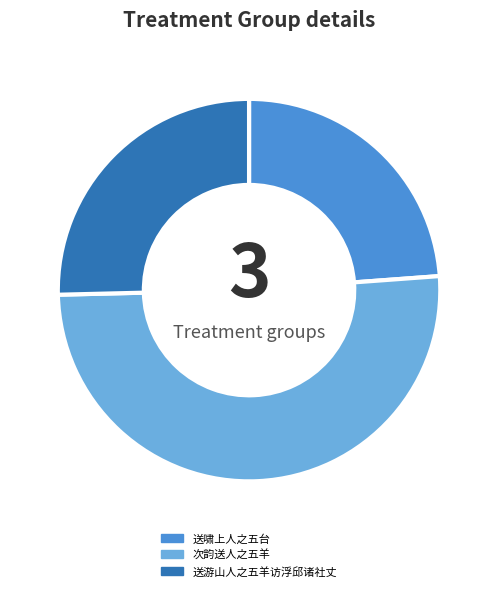

Is it true that 送游山人之五羊访浮邱诸社丈 is 32% of the pie?

False